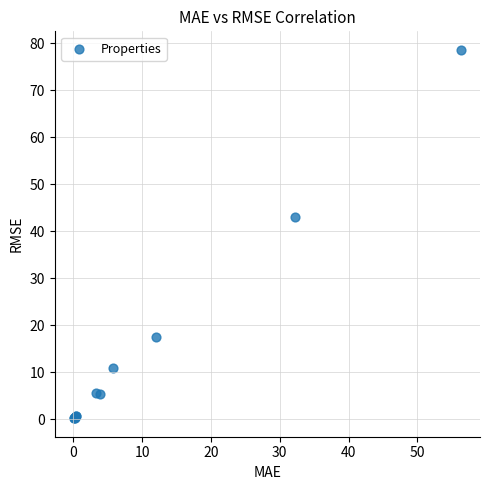

What Y value in the scatter plot is closest to 39?

43.0